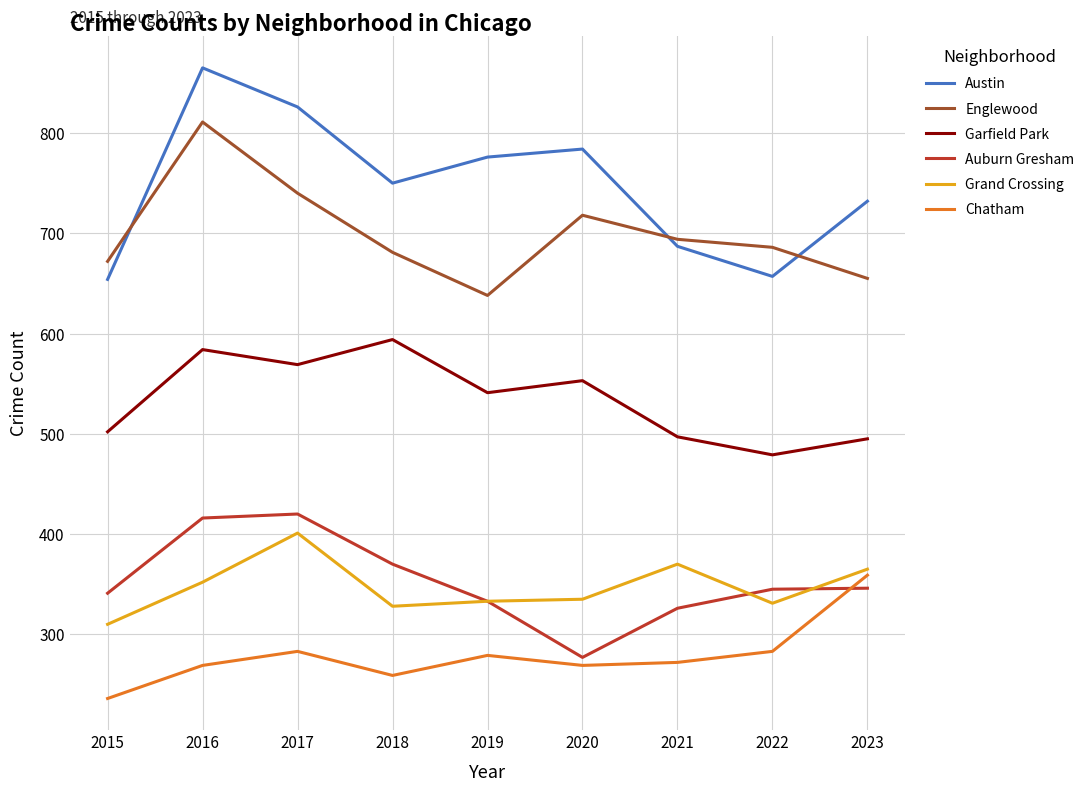

The Austin series shows 657 at 2022. True or false?

True